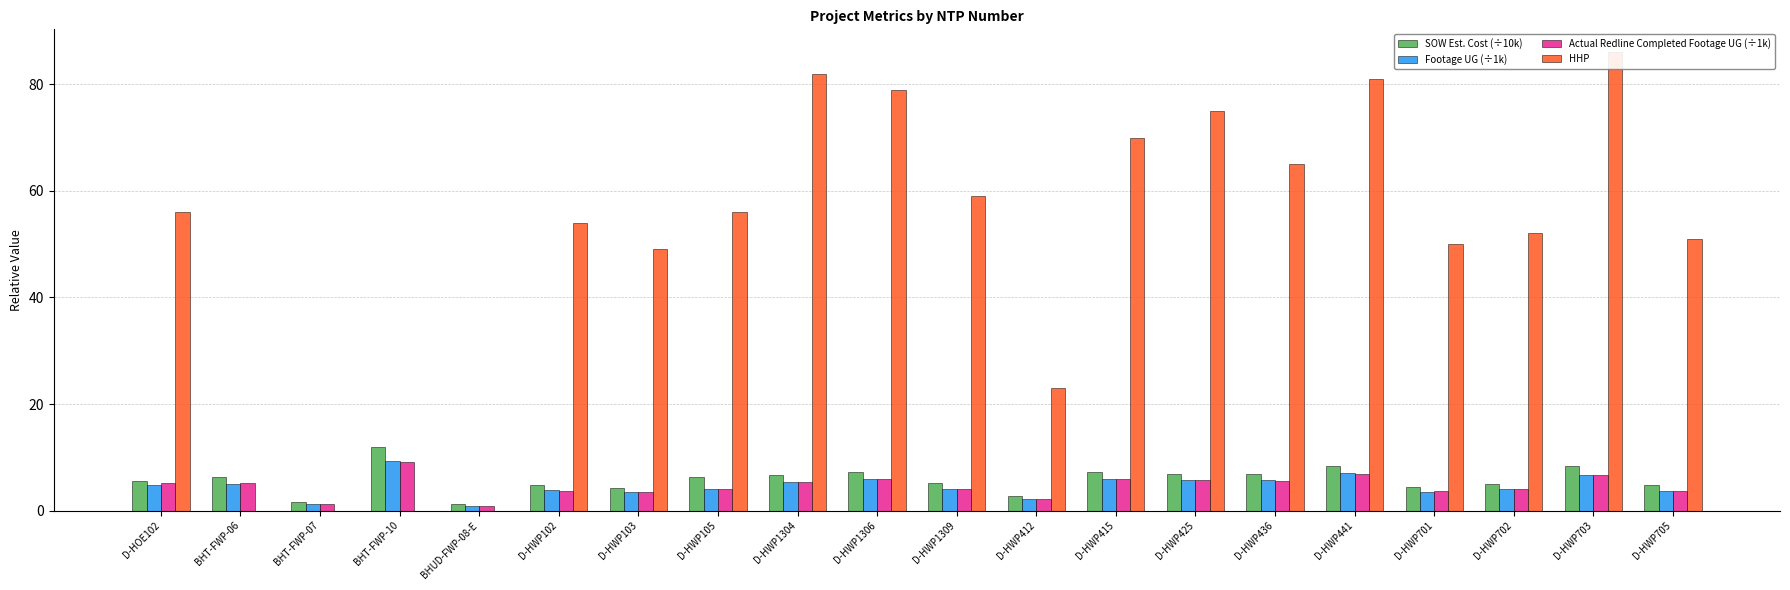

Where does the Actual Redline Completed Footage UG (÷1k) series first go above 5?

D-HOE102